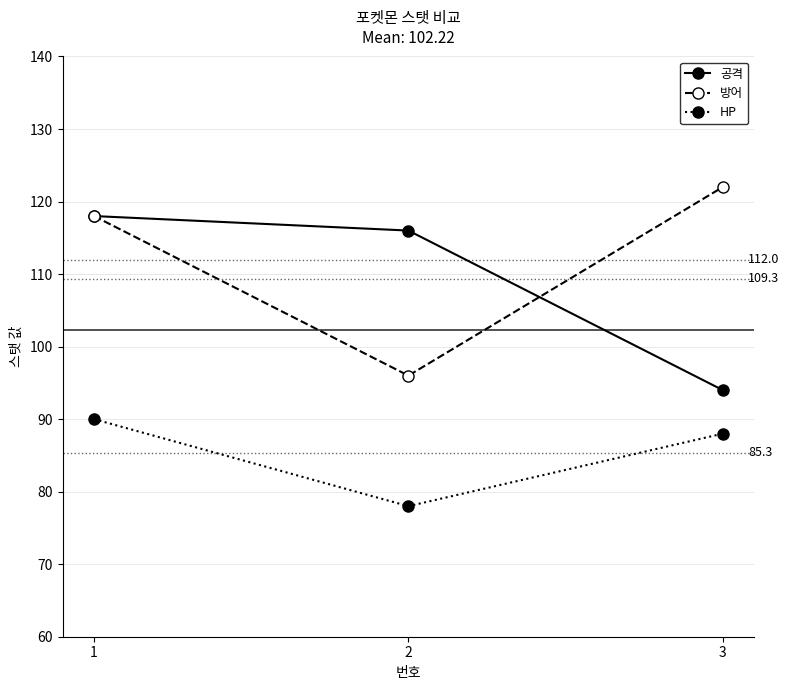

The 공격 series shows 63 at 1. True or false?

False